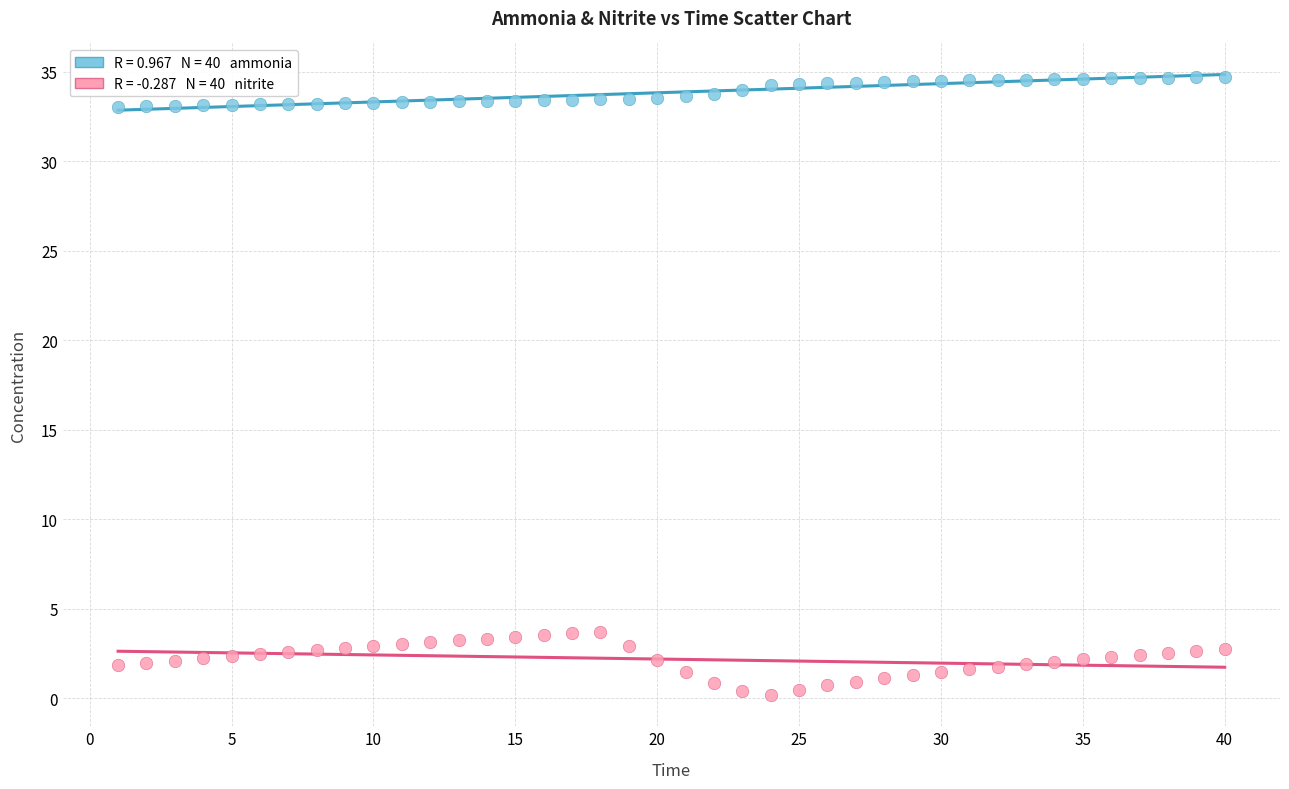

Across all data points, what is the range of X values (max minus min)?

39.0